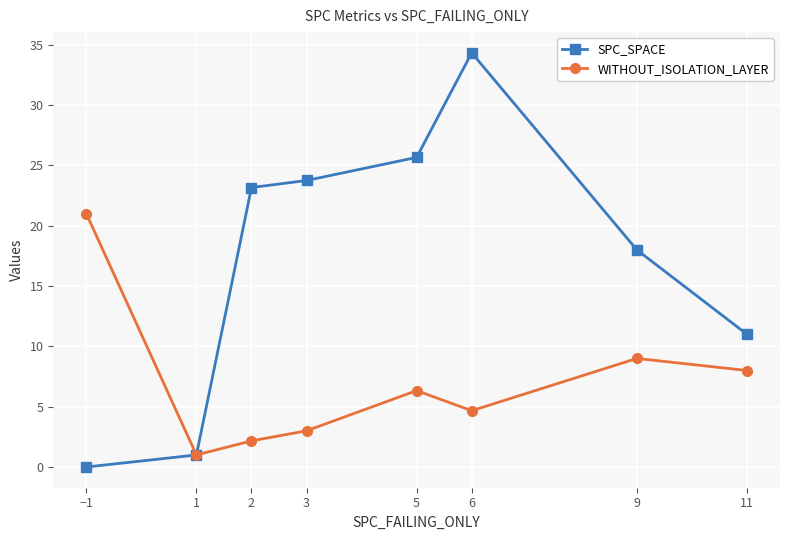

Rank the series by their maximum value, from lowest to highest.

WITHOUT_ISOLATION_LAYER, SPC_SPACE